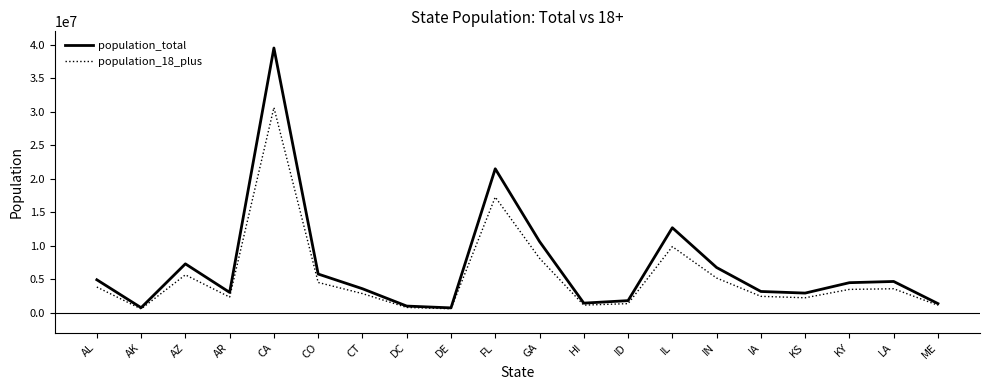

Rank the series by their maximum value, from lowest to highest.

population_18_plus, population_total